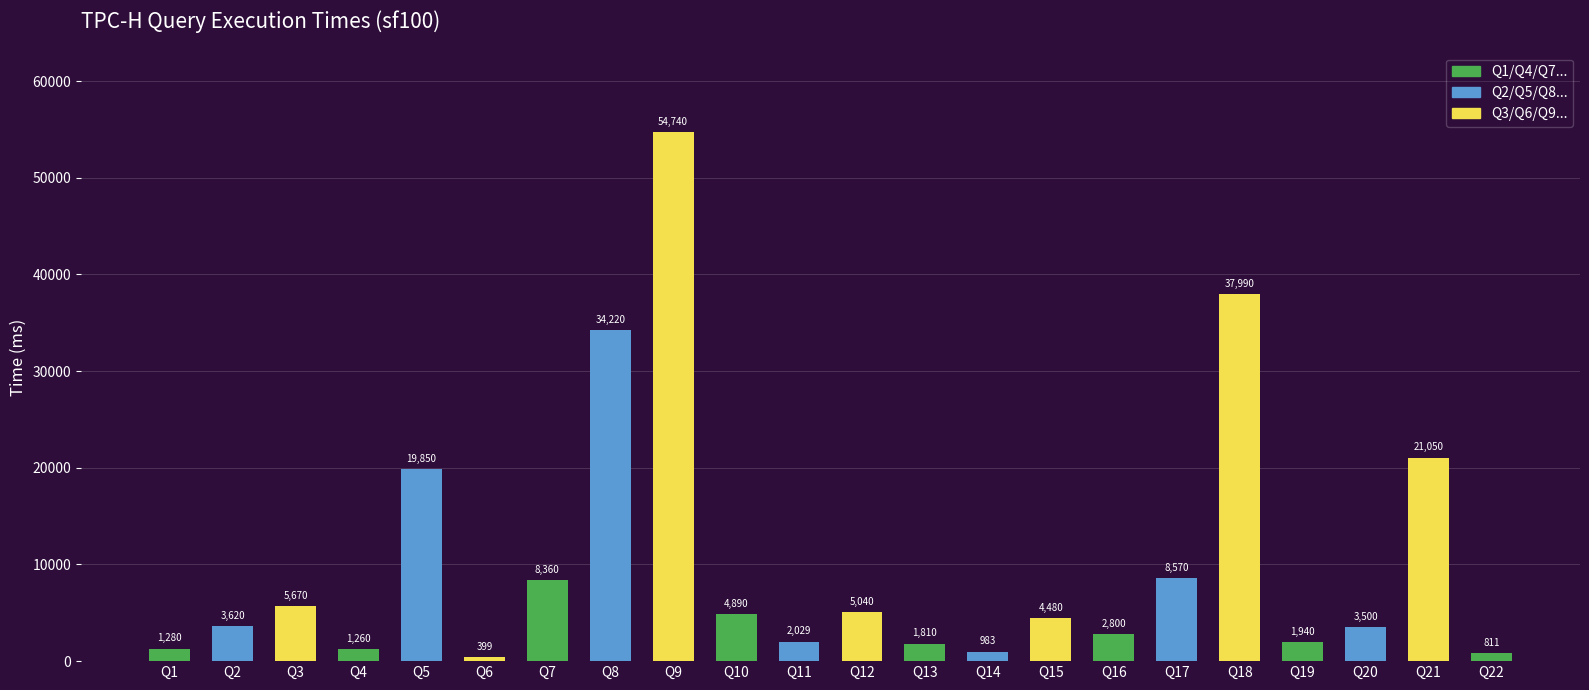

What is the difference between the second highest and second lowest values?

37179